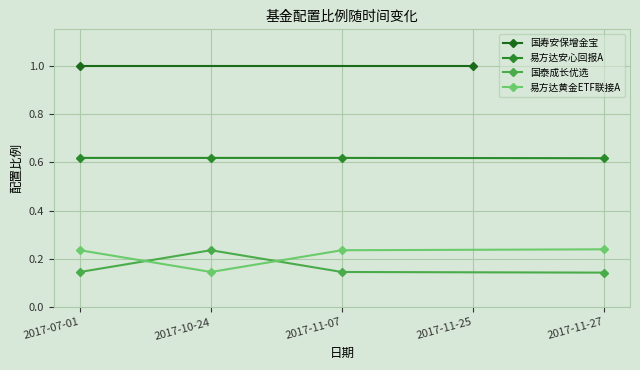

In 国泰成长优选, how many points are higher than both neighbors (excluding endpoints)?

1